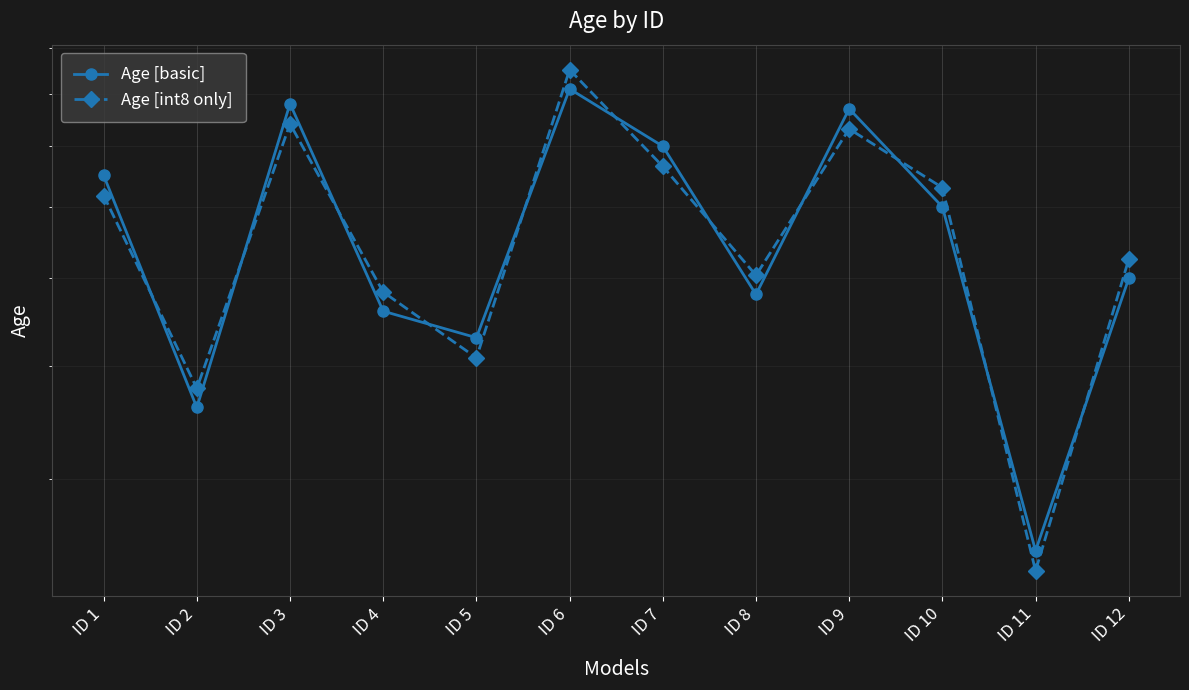

Is it true that Age [basic] equals 60.0 at ID 10?

True